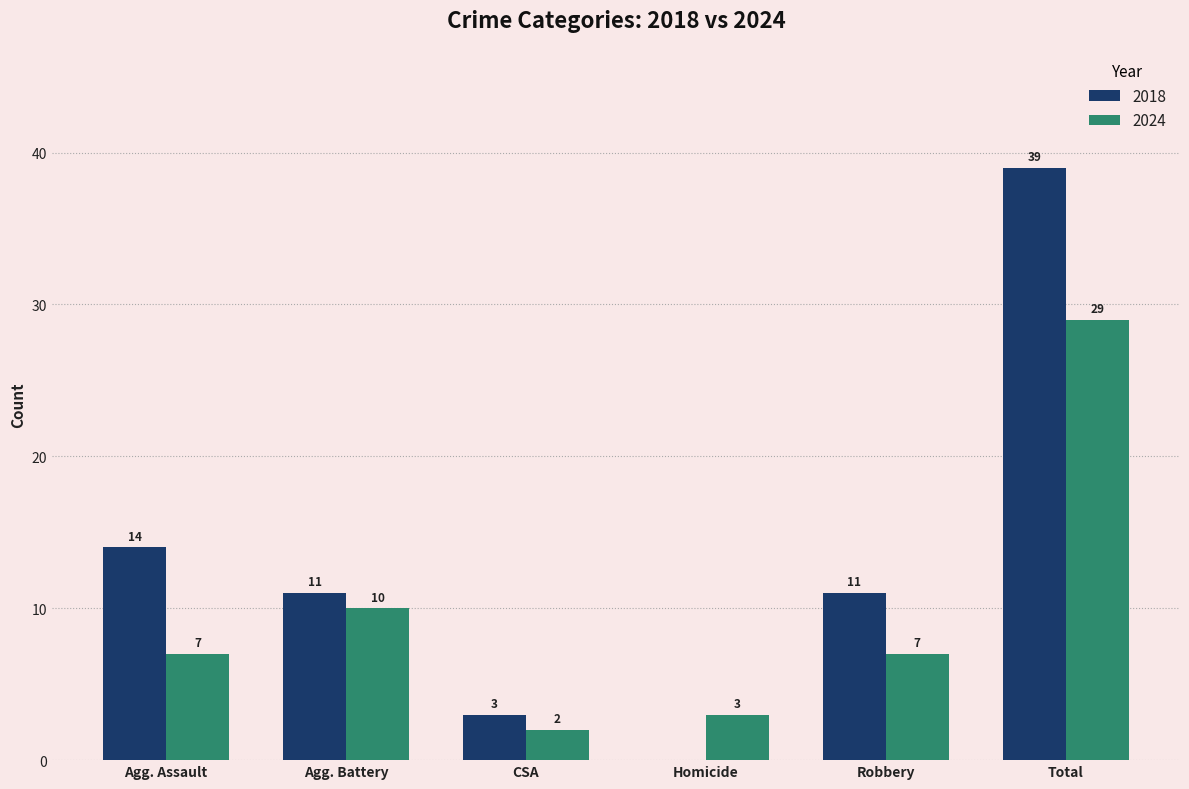

What is the sum of all 2024 values?

58